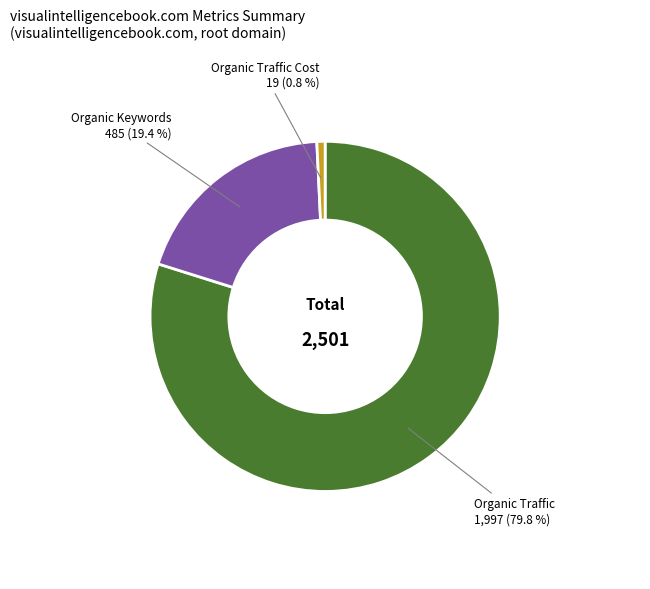

Does any single category account for the majority?

Yes